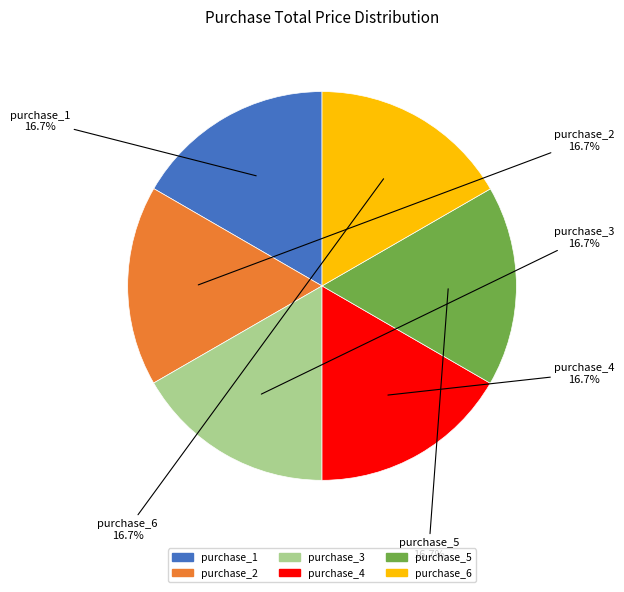

Is the sum of purchase_2 and purchase_1 greater than half?

No